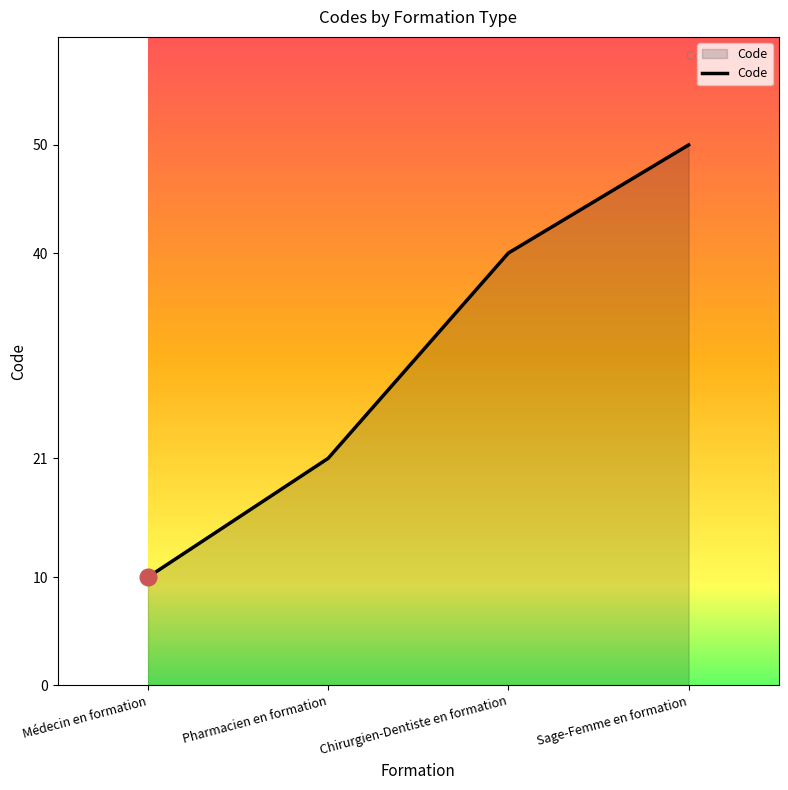

Is it true that the value at Chirurgien-Dentiste en formation is 12?

False